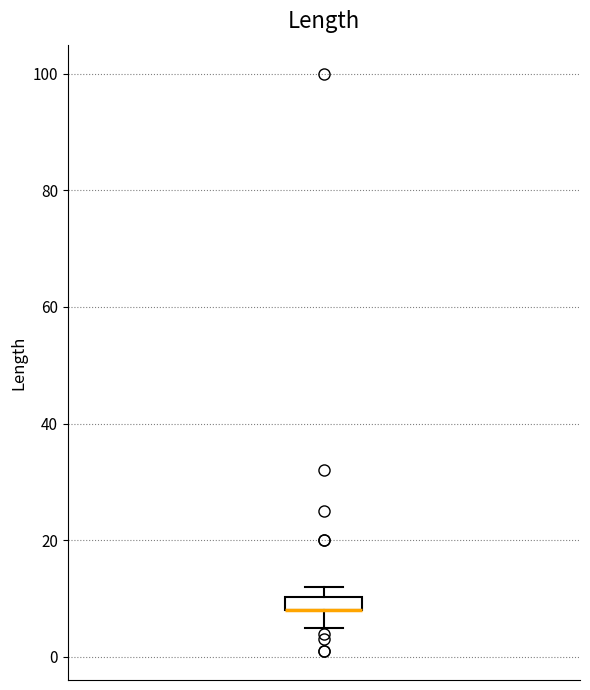

Where is the upper edge of the box on the y-axis? The values are not printed on the chart, so give them approximately, as read against the axis.

10